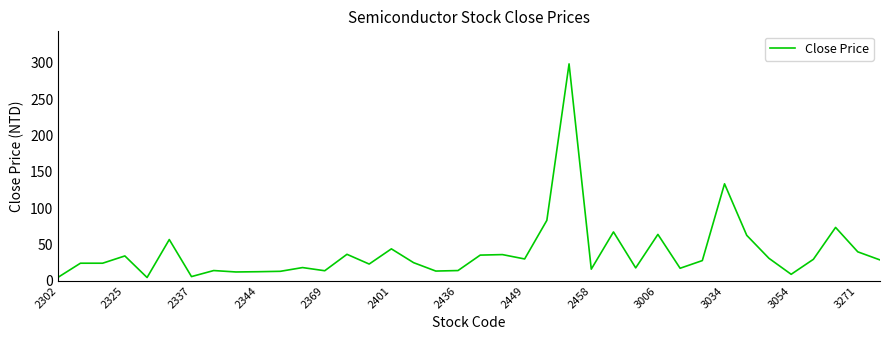

How many distinct data groups are displayed?

1